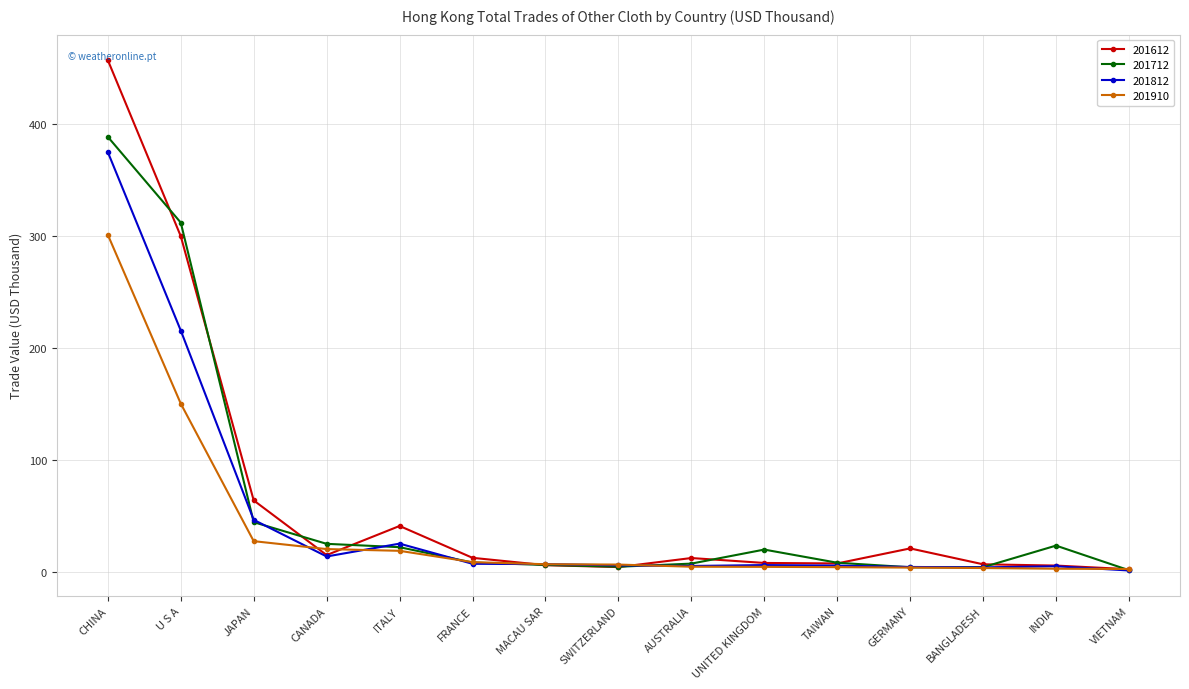

What is the sum of the 201910 values at JAPAN and SWITZERLAND?

33.4